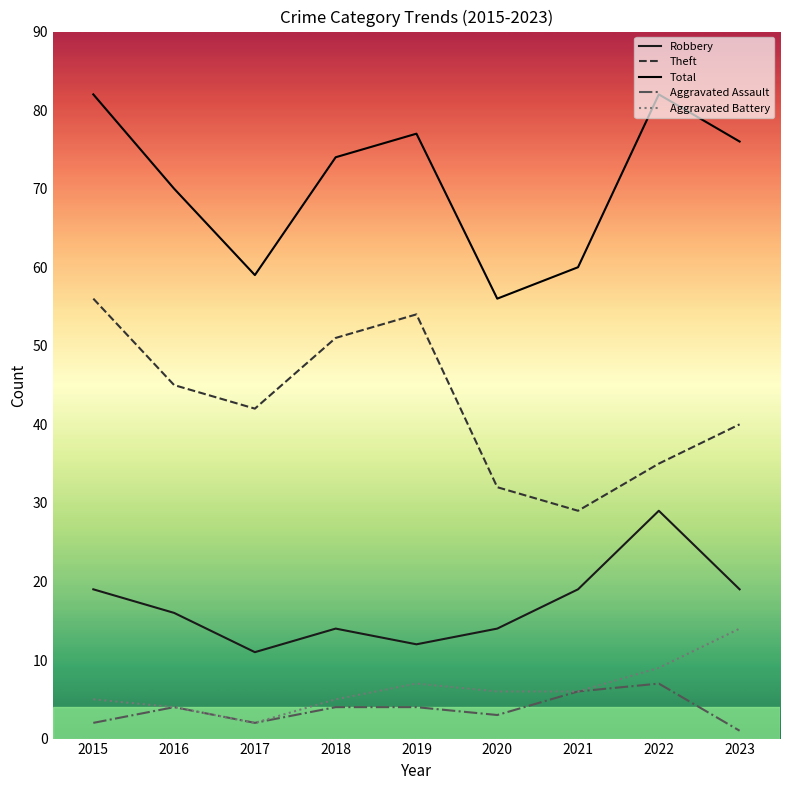

Is the value of Theft at 2016 greater than the value of Total at 2015?

No